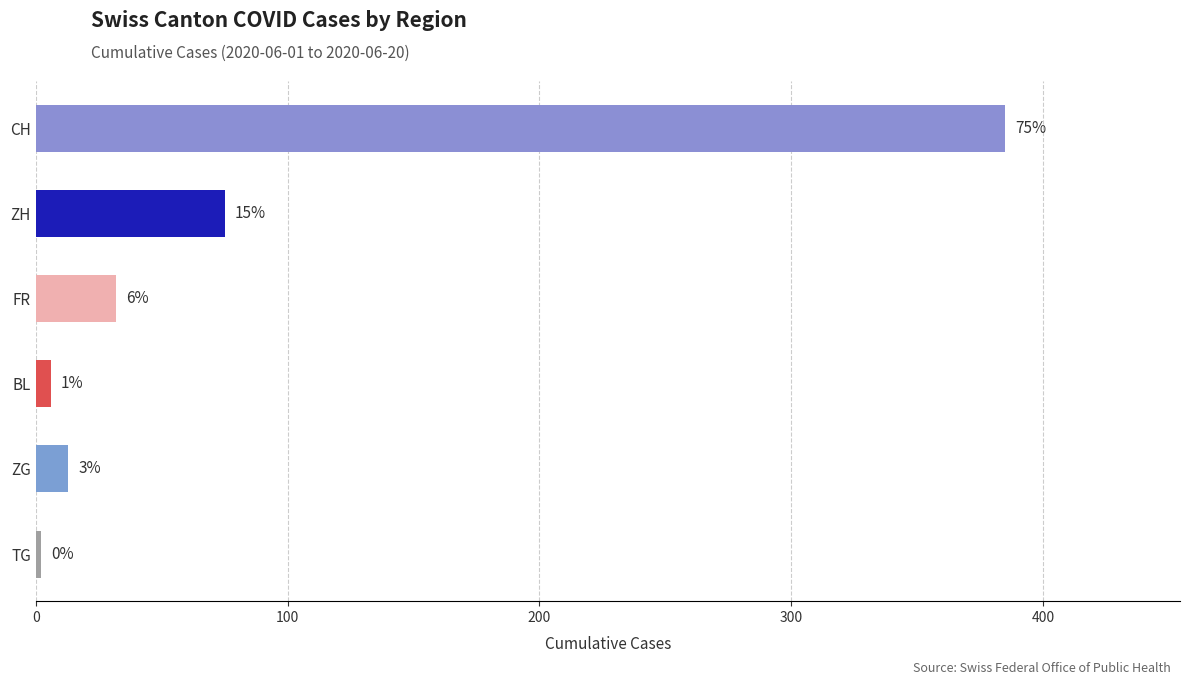

Which series has the largest total across all categories?

CH